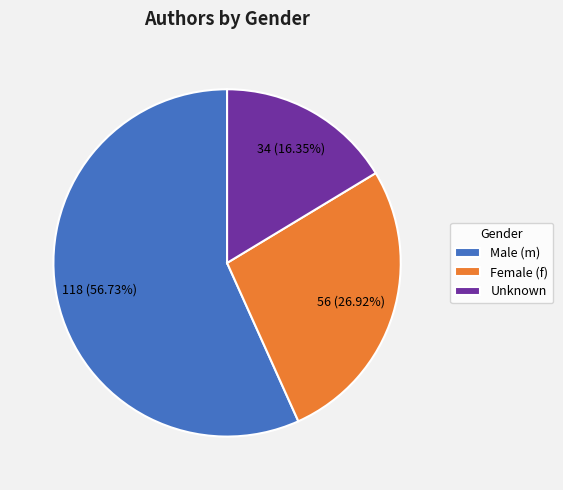

Between Female (f) and Male (m), which is larger?

Male (m)